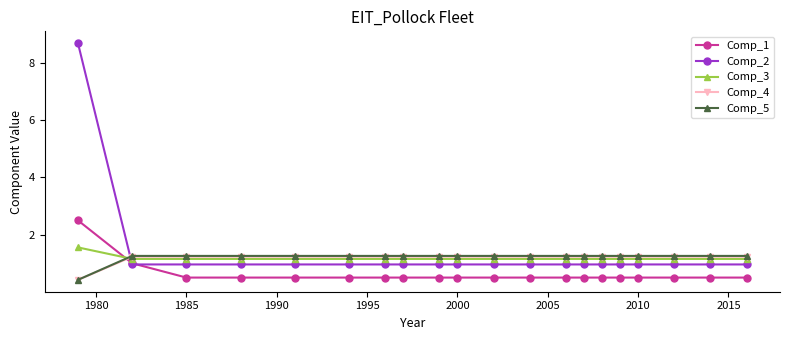

What is the minimum value for Comp_5?

0.4